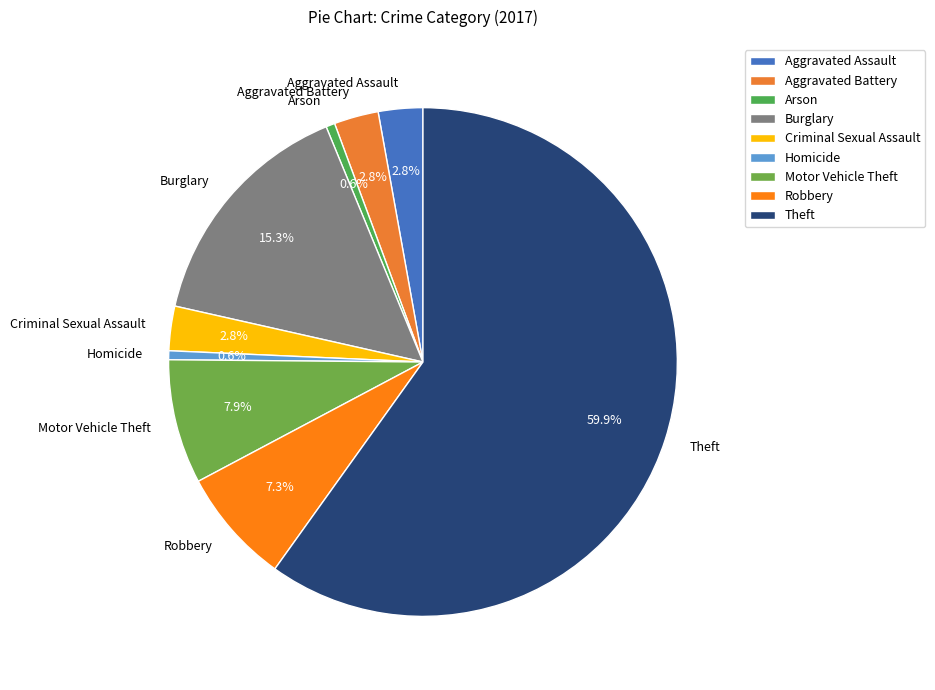

What percentage is the Burglary slice, to the nearest percent?

15%